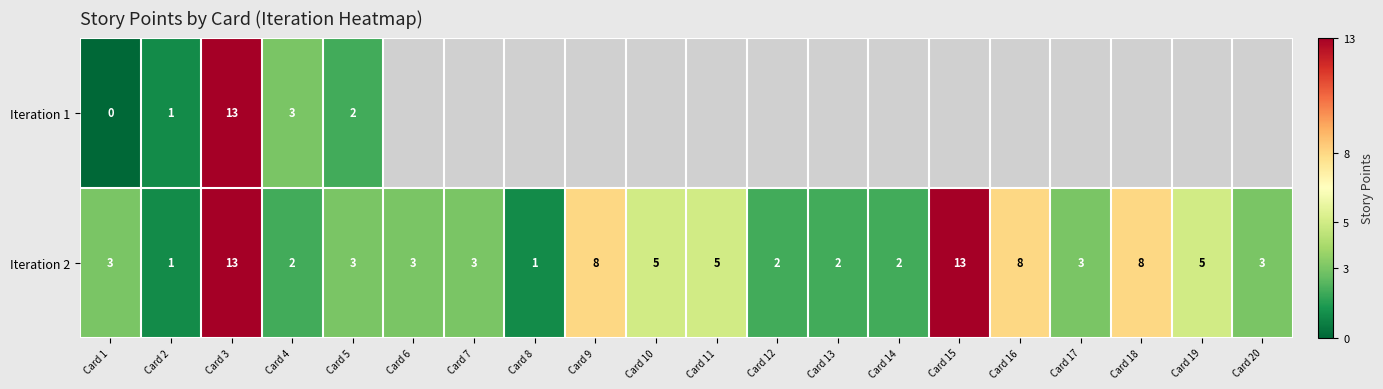

At how many categories does at least one series exceed 11?

2